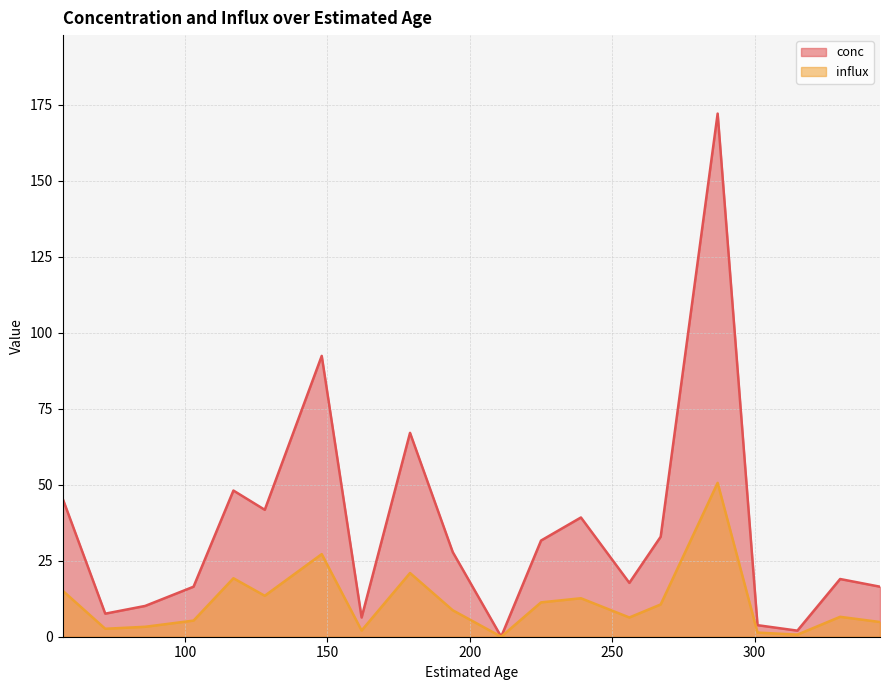

At how many categories does at least one series exceed 96?

1